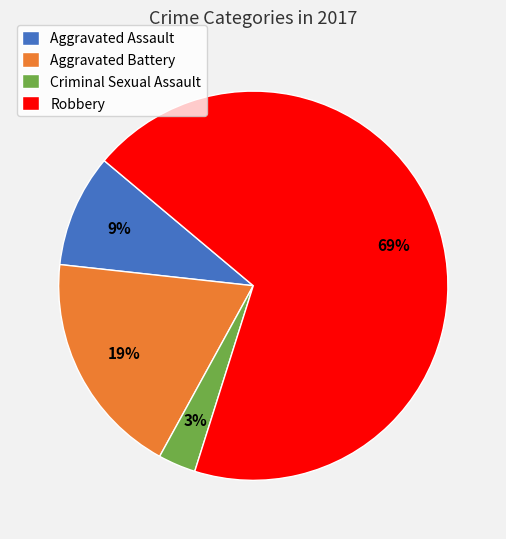

Is it true that Aggravated Assault is 9% of the pie?

True